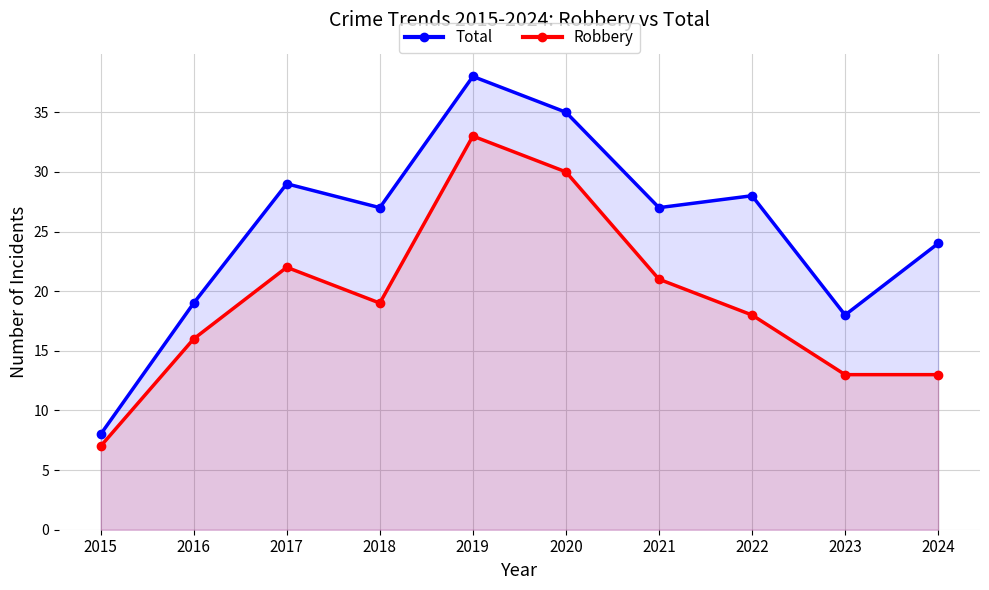

What is the value of the Total point at the 5th from the left?

38